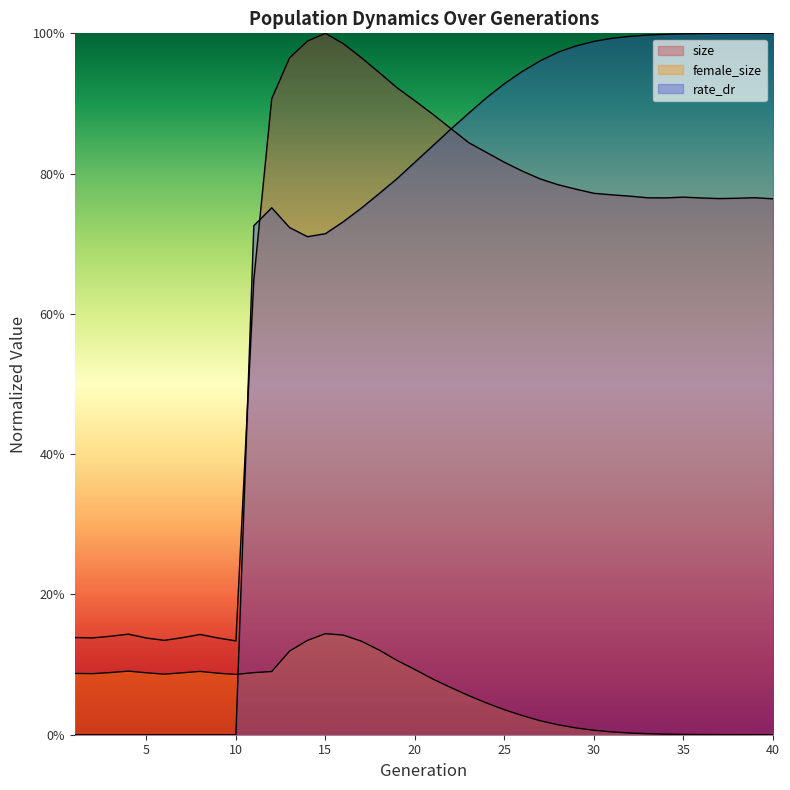

What are all the series names shown in the legend?

size, female_size, rate_dr